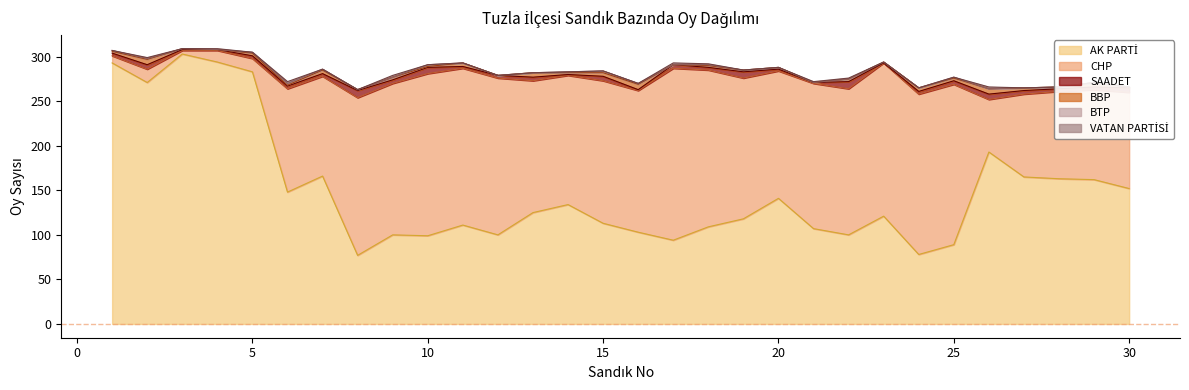

Reading left to right, list all the values displayed in this chart.

AK PARTİ: 1=293	2=271	3=303	4=294	5=283	6=148	7=166	8=77	9=100	10=99	11=111	12=100	13=125	14=134	15=113	16=103	17=94	18=109	19=118	20=141	21=107	22=100	23=121	24=78	25=89	26=193	27=165	28=163	29=162	30=152
CHP: 1=8	2=15	3=4	4=13	5=15	6=116	7=112	8=177	9=170	10=182	11=176	12=176	13=148	14=145	15=160	16=159	17=193	18=176	19=158	20=143	21=163	22=164	23=172	24=180	25=180	26=59	27=93	28=98	29=101	30=108
SAADET: 1=3	2=5	3=1	4=1	5=3	6=3	7=3	8=8	9=4	10=7	11=2	12=3	13=4	14=1	15=5	16=1	17=4	18=3	19=7	20=2	21=1	22=8	23=0	24=3	25=4	26=6	27=4	28=3	29=3	30=5
BBP: 1=2	2=6	3=1	4=0	5=3	6=1	7=4	8=1	9=3	10=1	11=4	12=0	13=5	14=2	15=4	16=6	17=0	18=2	19=2	20=2	21=0	22=3	23=1	24=4	25=3	26=6	27=3	28=2	29=5	30=1
BTP: 1=1	2=1	3=0	4=0	5=1	6=2	7=1	8=0	9=0	10=2	11=0	12=0	13=0	14=1	15=2	16=1	17=0	18=1	19=0	20=0	21=0	22=0	23=0	24=0	25=1	26=0	27=0	28=0	29=0	30=0
VATAN PARTİSİ: 1=0	2=1	3=0	4=1	5=0	6=2	7=0	8=0	9=2	10=0	11=0	12=0	13=0	14=0	15=0	16=0	17=2	18=1	19=0	20=0	21=1	22=1	23=0	24=0	25=0	26=2	27=0	28=0	29=0	30=0